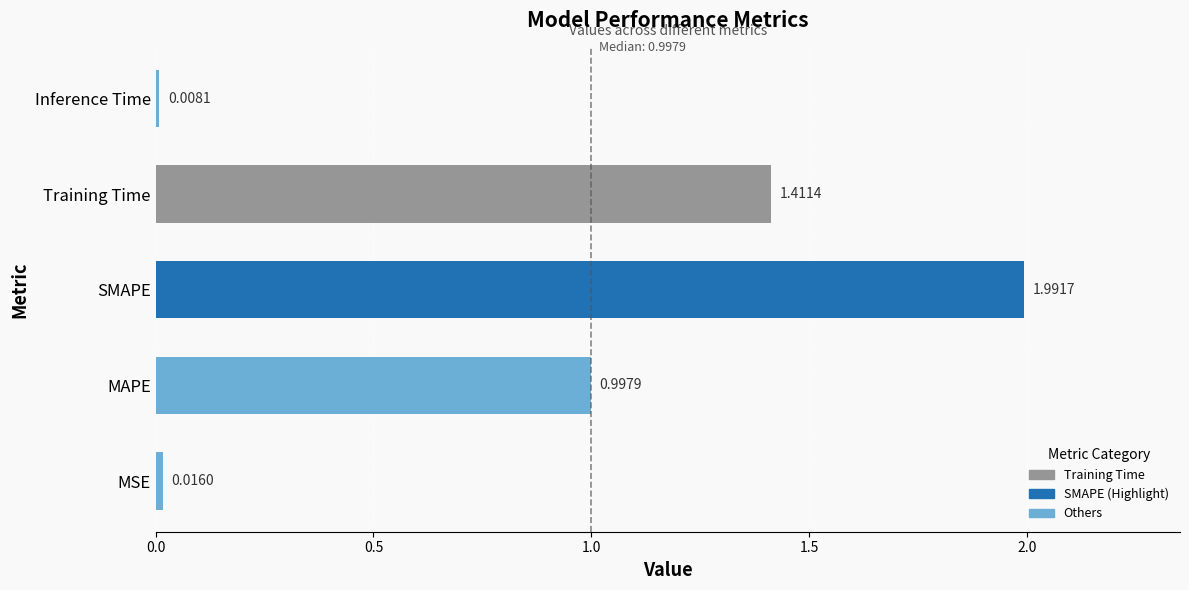

What is the sum of all values?

4.4